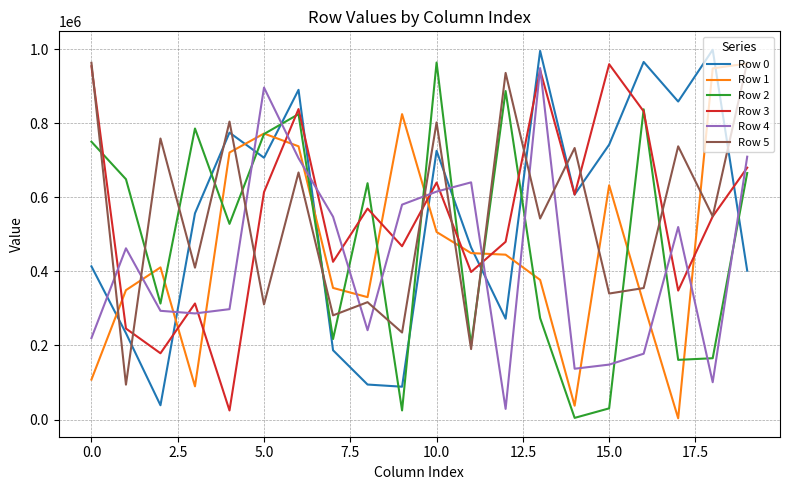

What is the minimum value shown in the chart?

3284